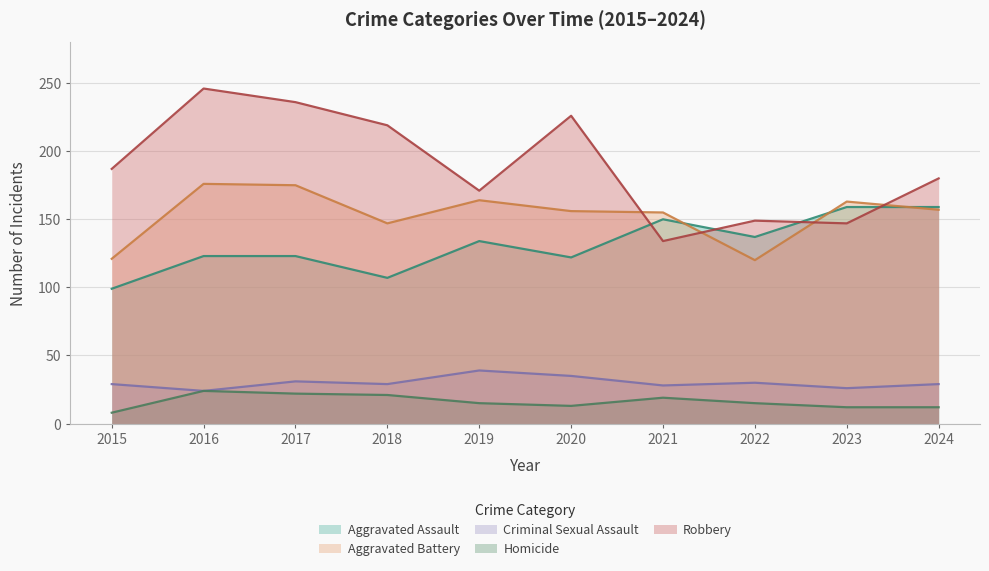

What value does the Aggravated Battery series have at 2016?

176